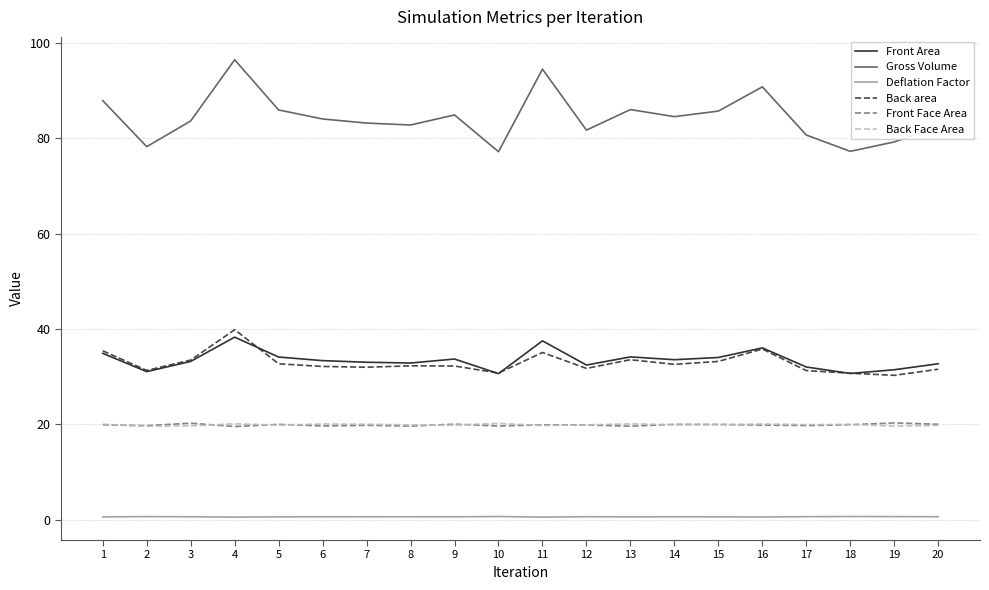

Which series ends up on top after the final intersection of Front Face Area and Back Face Area?

Front Face Area